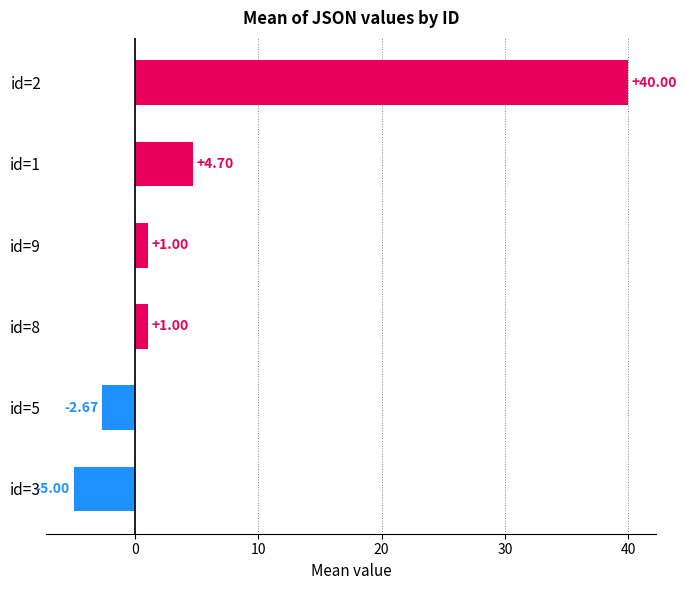

What is the difference between the values at id=3 and id=8?

6.0